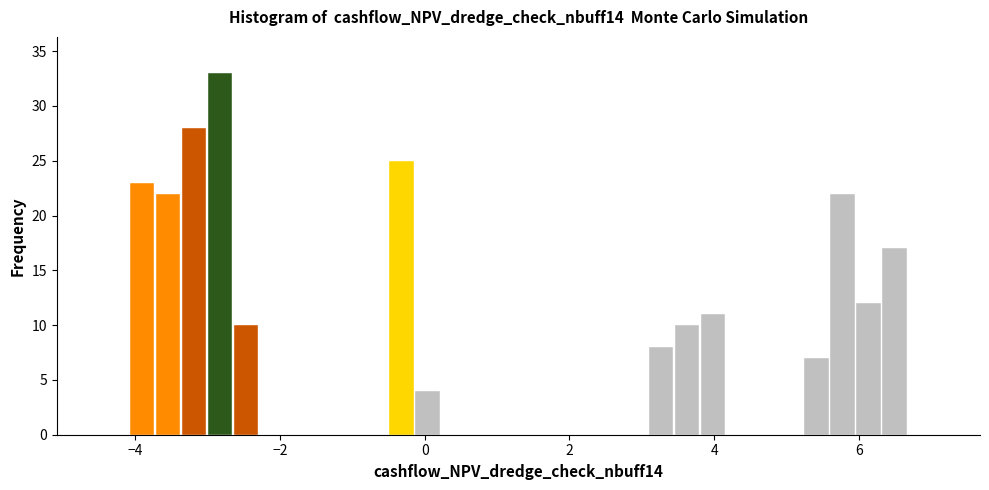

Read against the x-axis, roughly where is the centre of the tallest bar?

-2.8